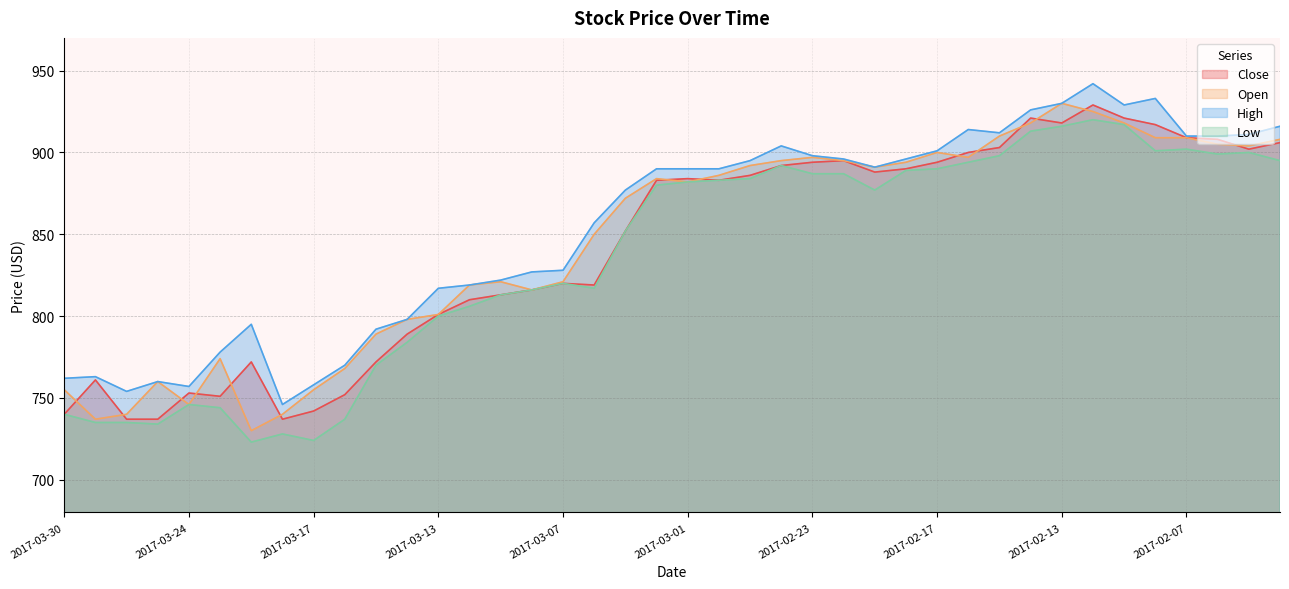

Rank the series by their average value, from lowest to highest.

Low, Close, Open, High